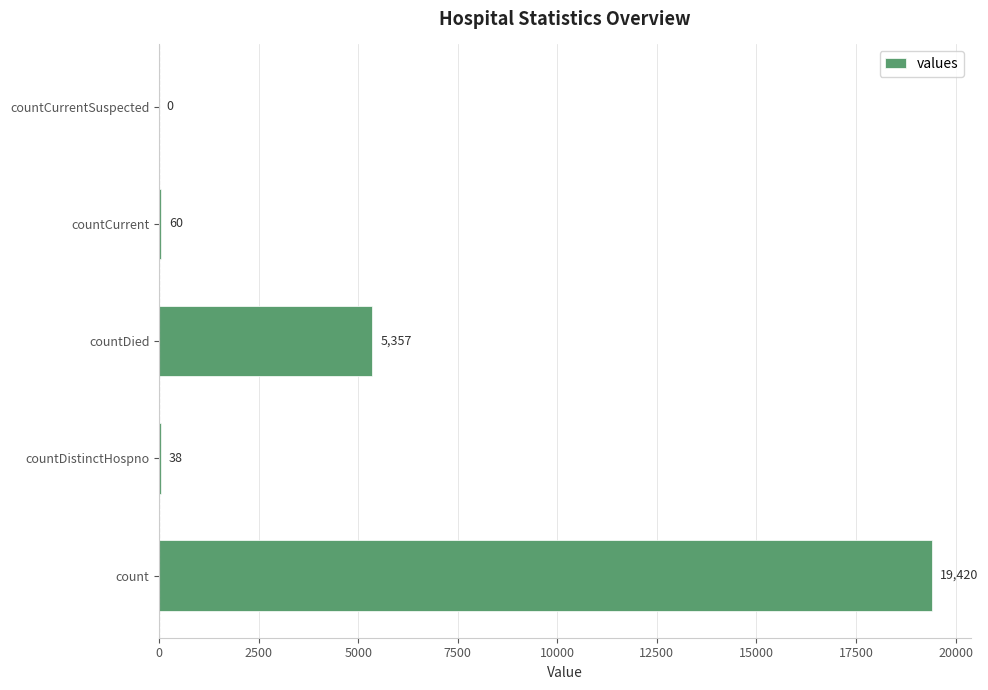

How many categories are shown in the chart?

5